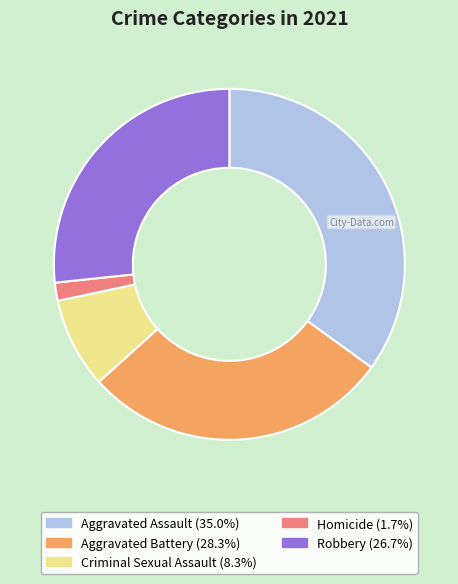

Between Robbery and Aggravated Battery, which is larger?

Aggravated Battery